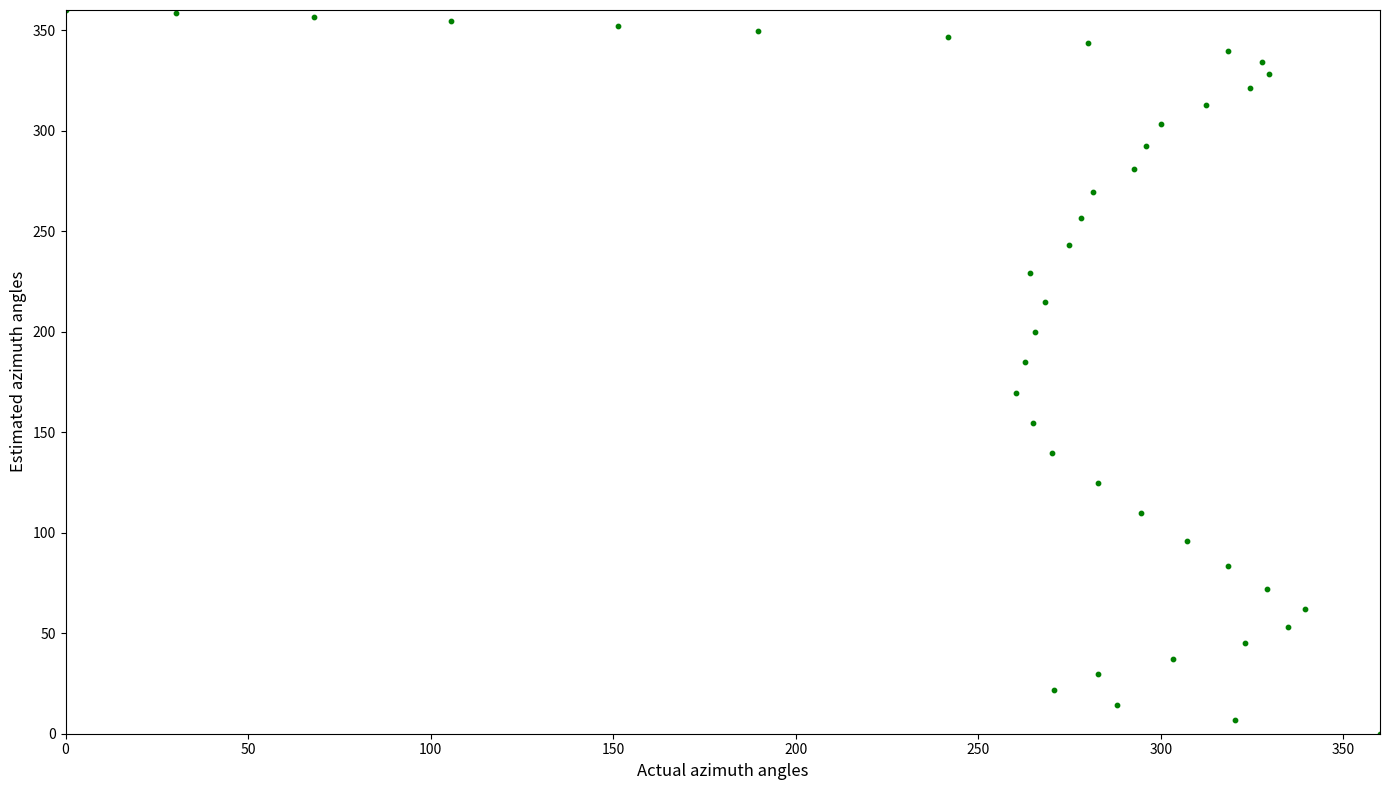

What is the range of X values (max minus min)?

360.0